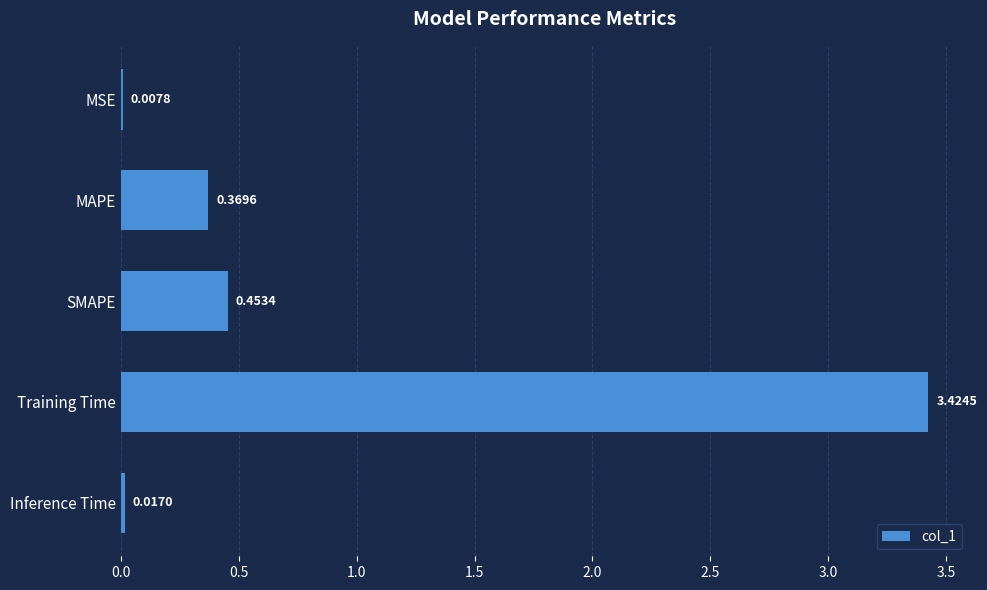

Are the bars horizontal?

Yes